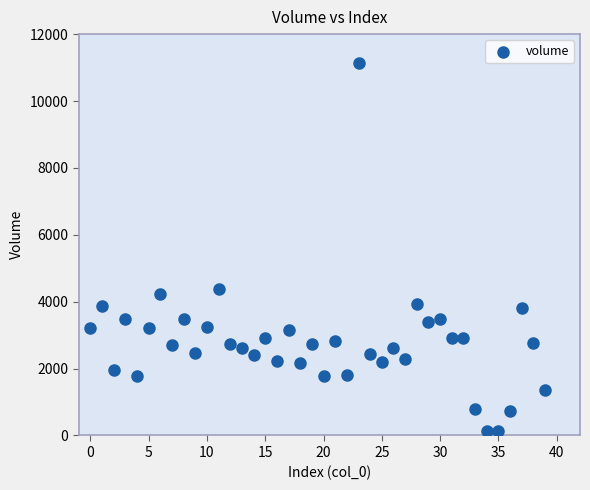

What is the range of Y values (max minus min)?

10998.6